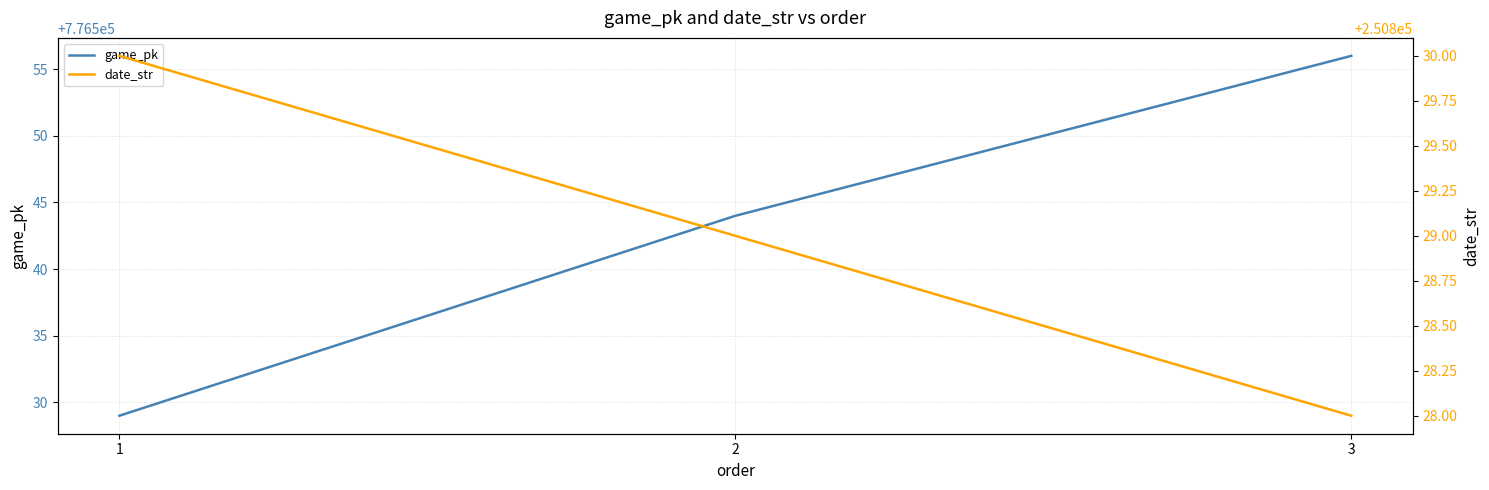

How many lines are shown in the chart?

2